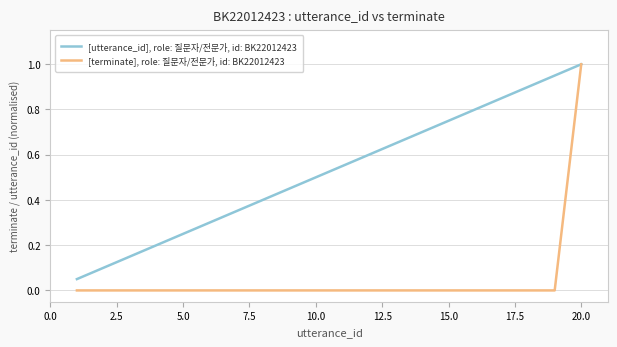

Rank the series by their average value, from highest to lowest.

[utterance_id], role: 질문자/전문가, id: BK22012423, [terminate], role: 질문자/전문가, id: BK22012423